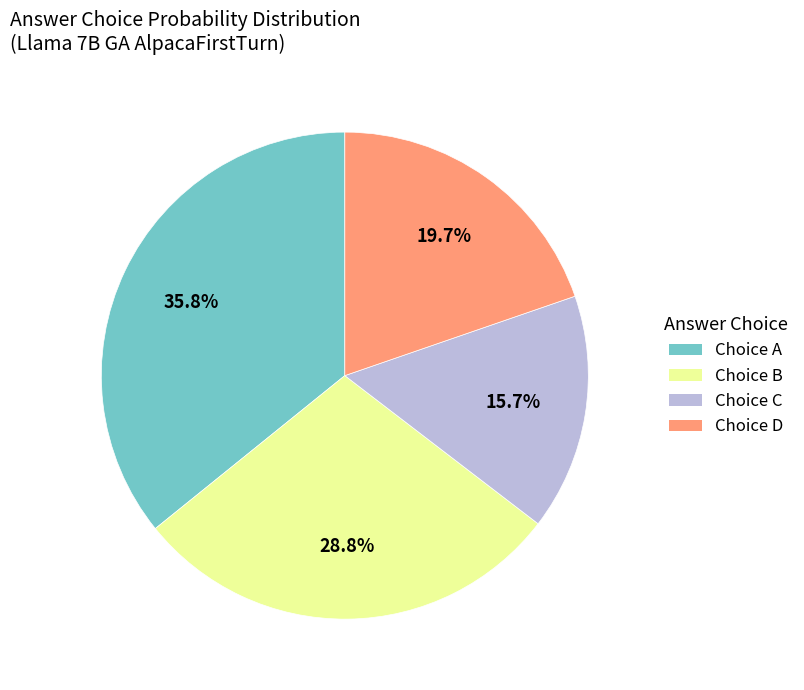

Is there any slice that represents more than half of the pie?

No